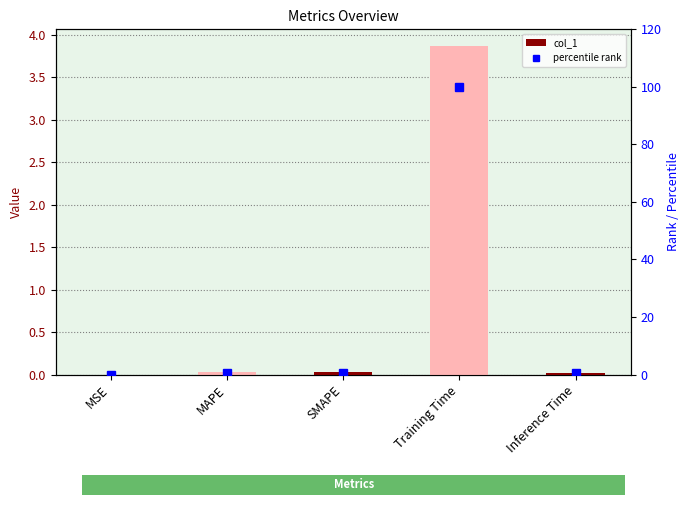

Which category has the lowest value in the col_1 series?

MSE